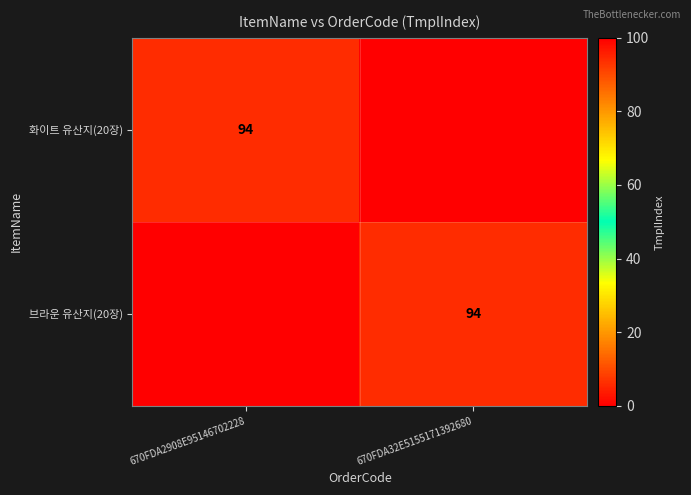

True or false: 브라운 유산지(20장) has a value of 94 at 670FDA32E5155171392680.

True